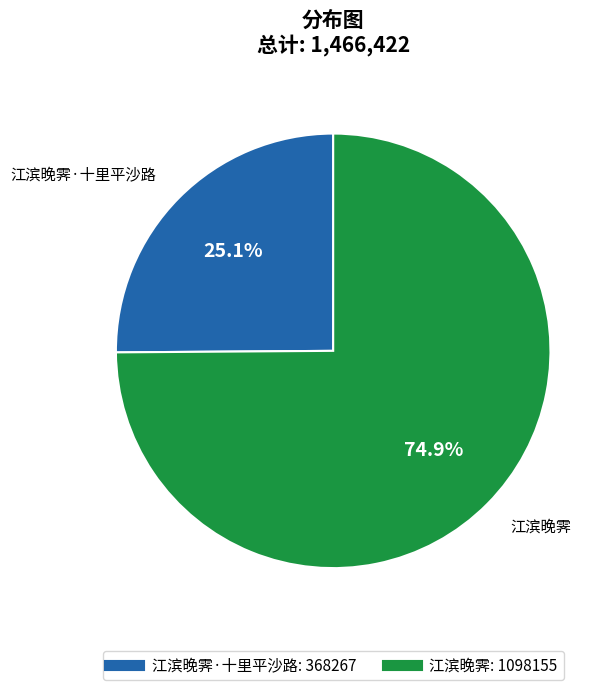

How many slices are in this pie chart?

2